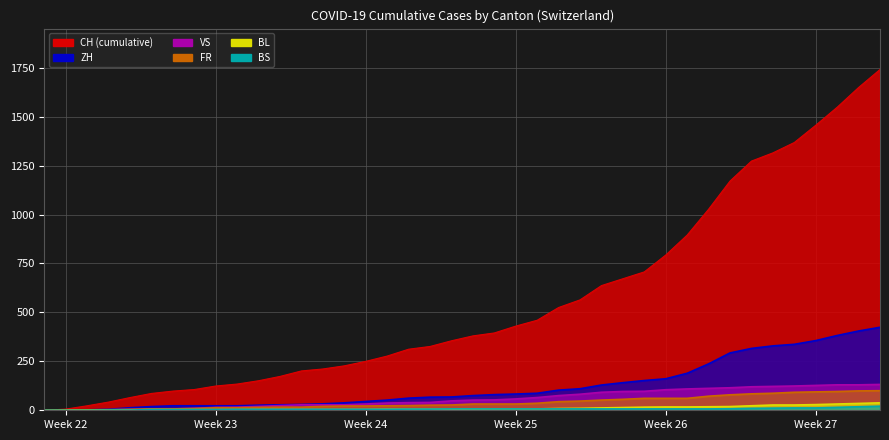

What is the maximum value shown in the chart?

1741